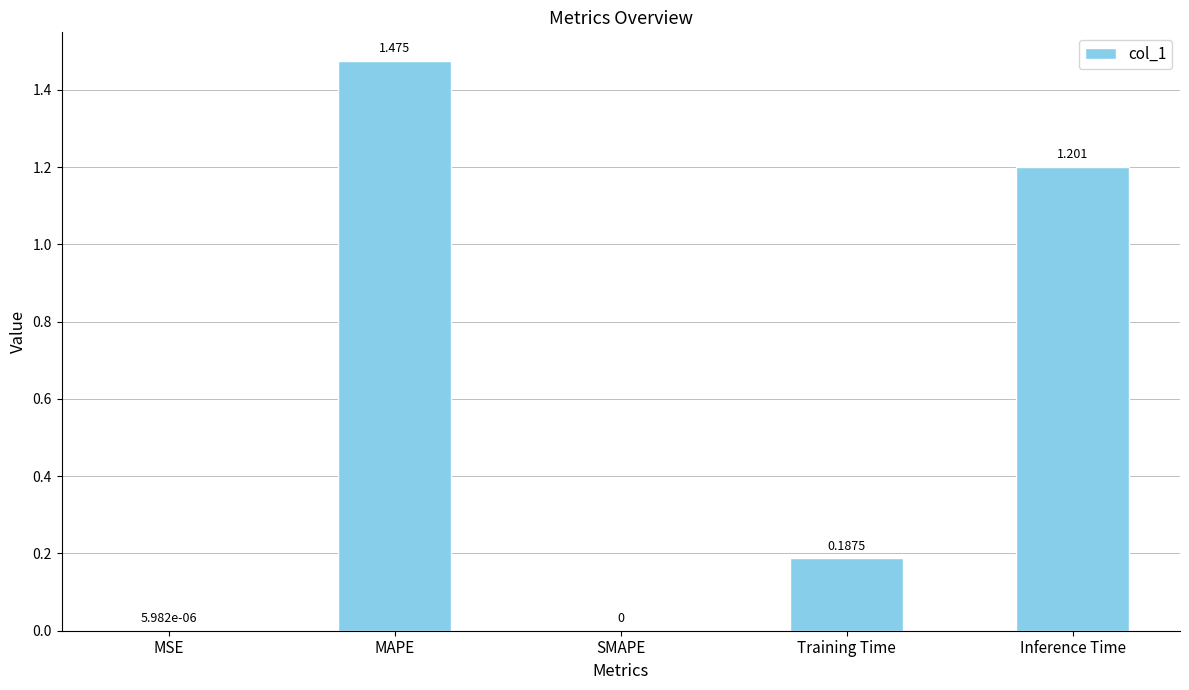

How many categories are shown in the chart?

5